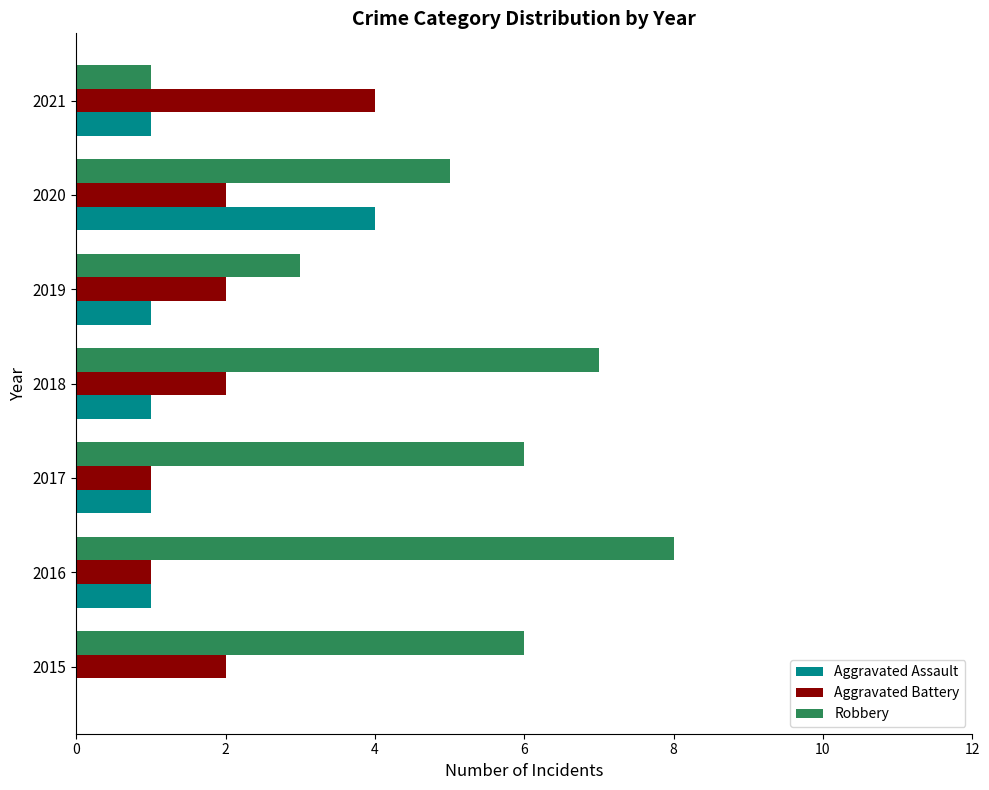

What is the total value across all series at 2016?

10